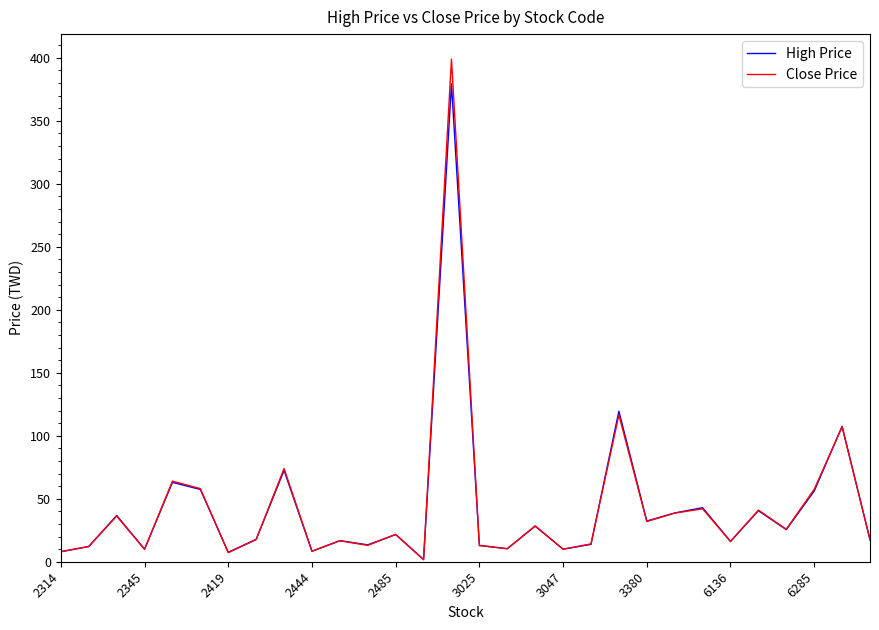

Which series has the largest range (max minus min)?

Close Price